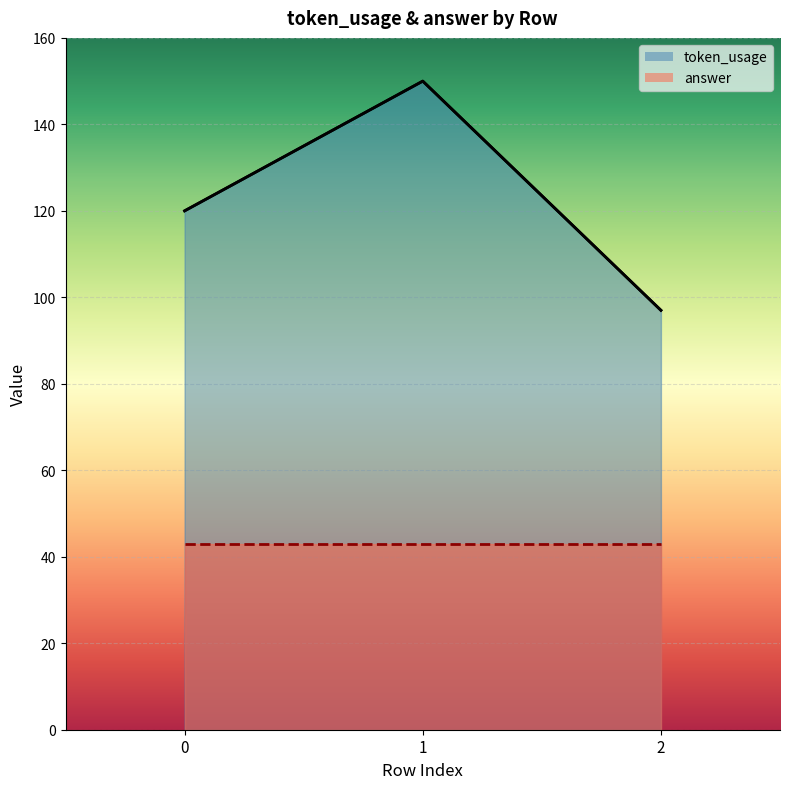

The chart shows a value of 215 at 1. True or false?

False